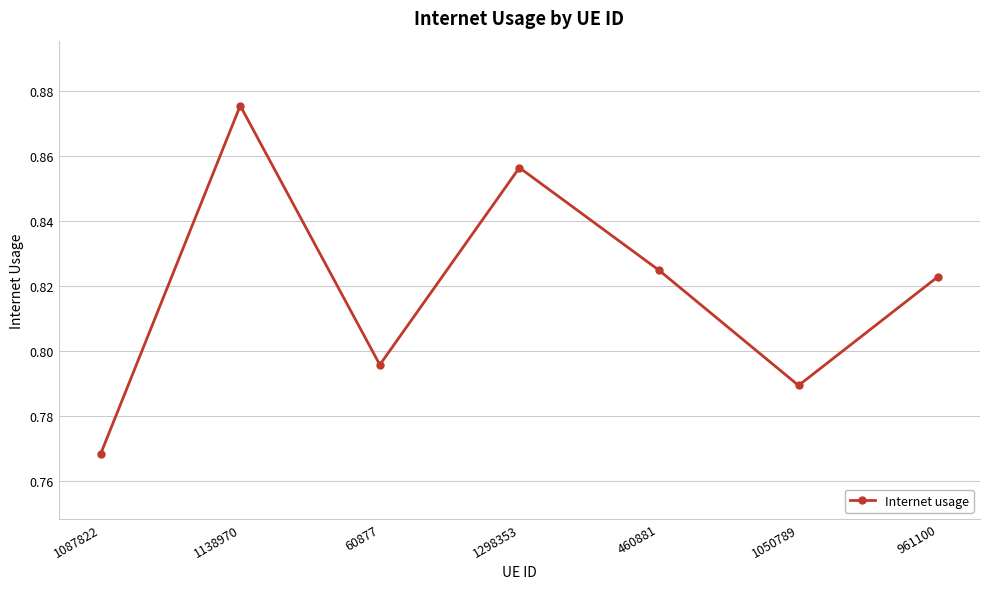

How many series are shown in this chart?

1